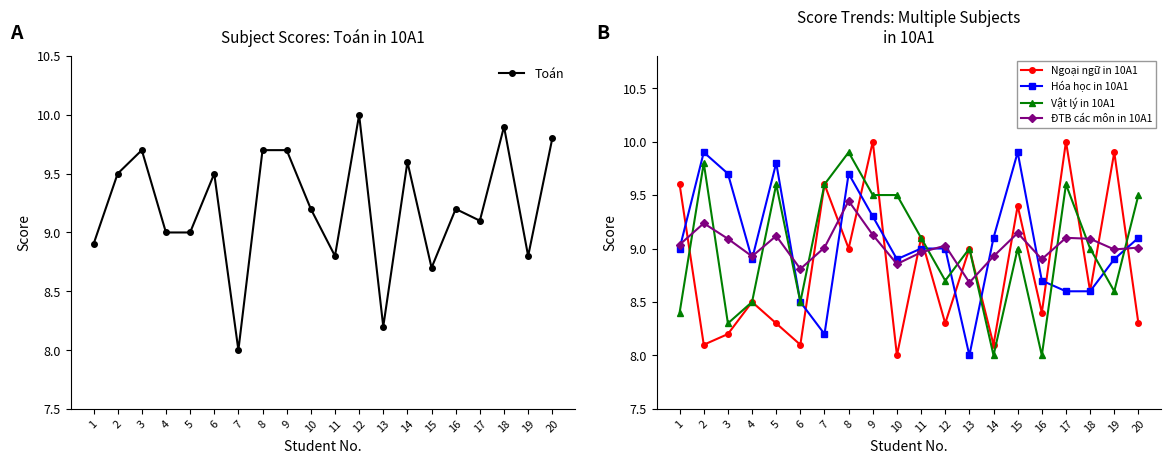

Between 6 and 8, which is larger?

8